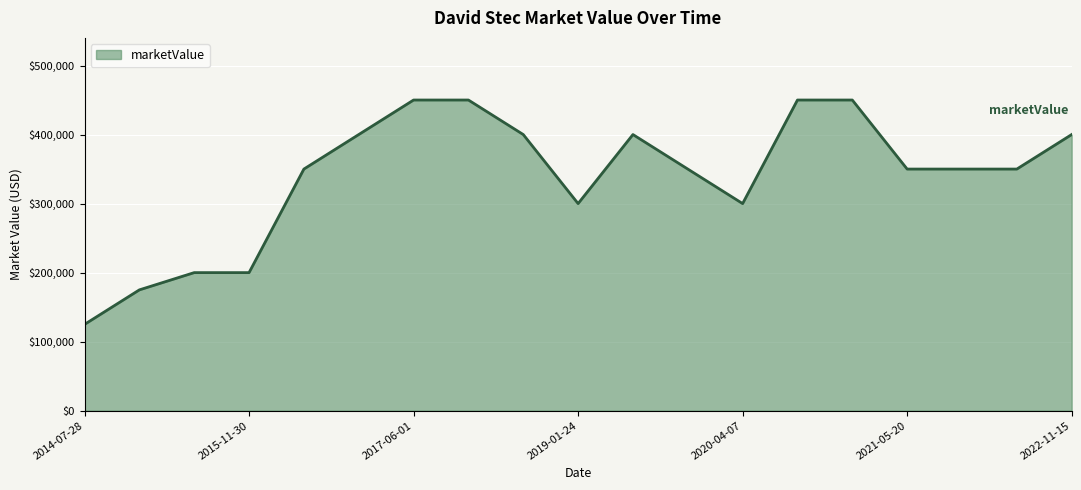

What is the maximum value shown in the chart?

450000